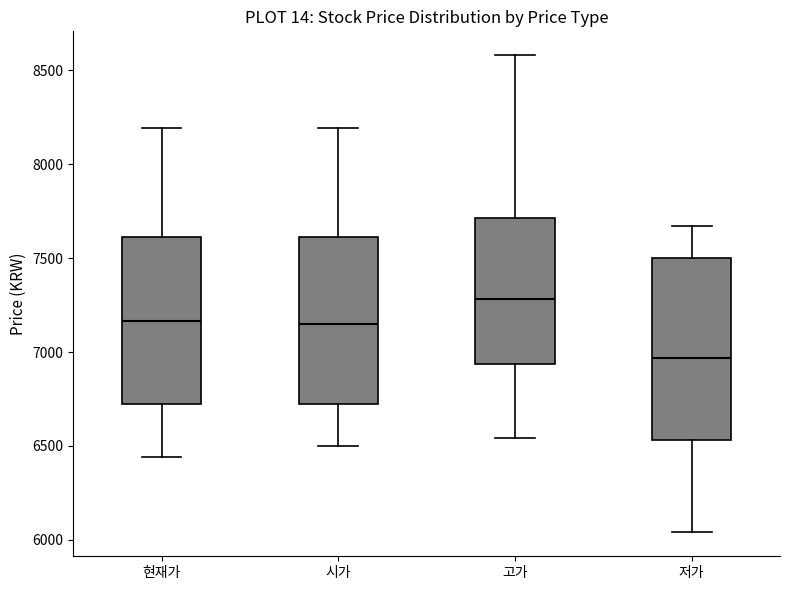

Comparing the boxes themselves (not the whiskers), which one is the tallest?

저가